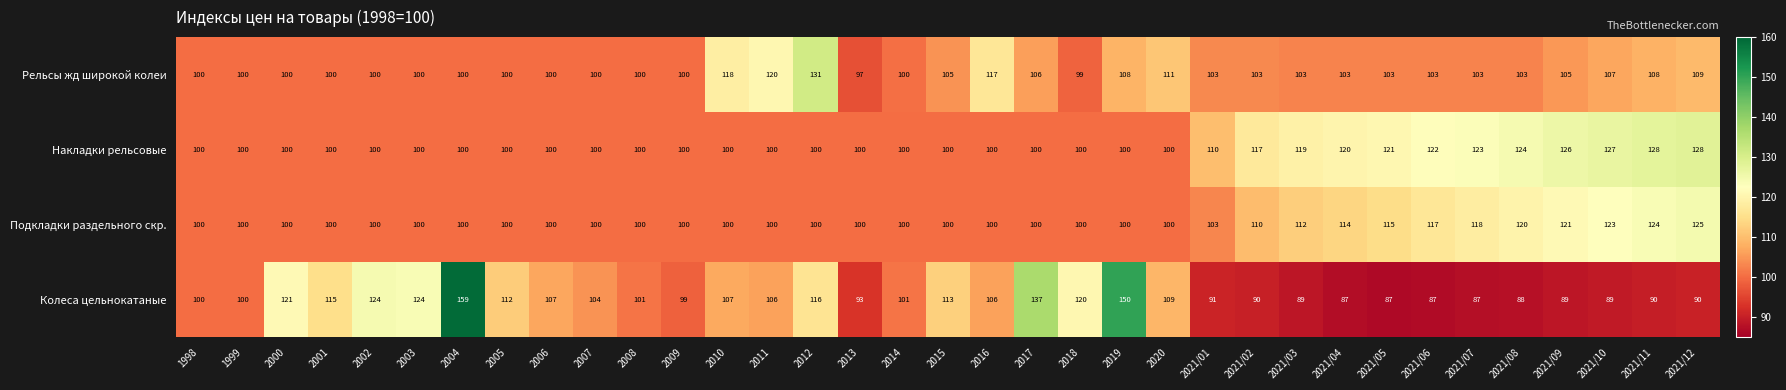

What is the difference between the Подкладки раздельного скр. values at 2012 and 2021/09?

21